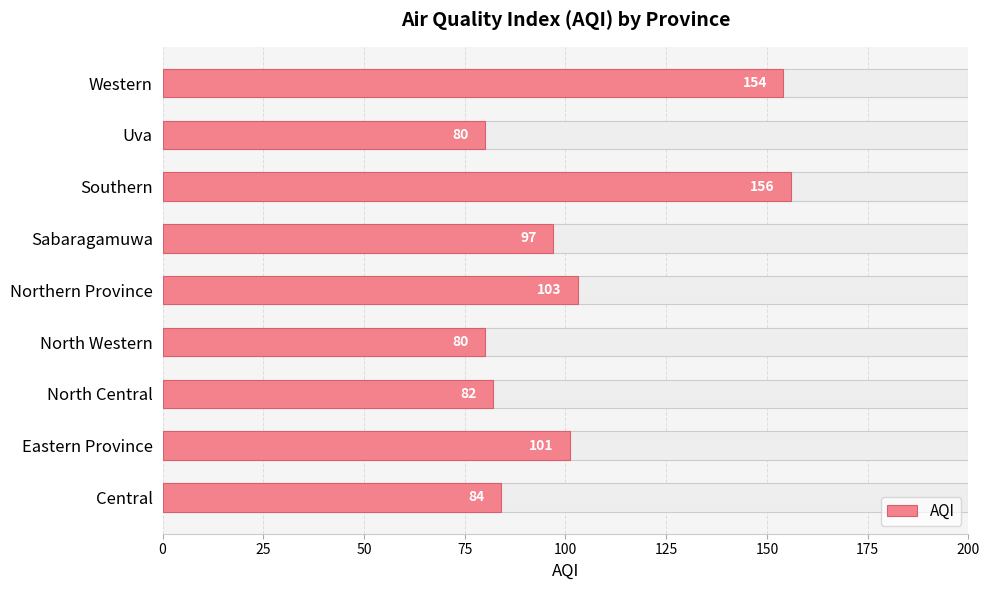

True or false: the data shows 43 at Western.

False